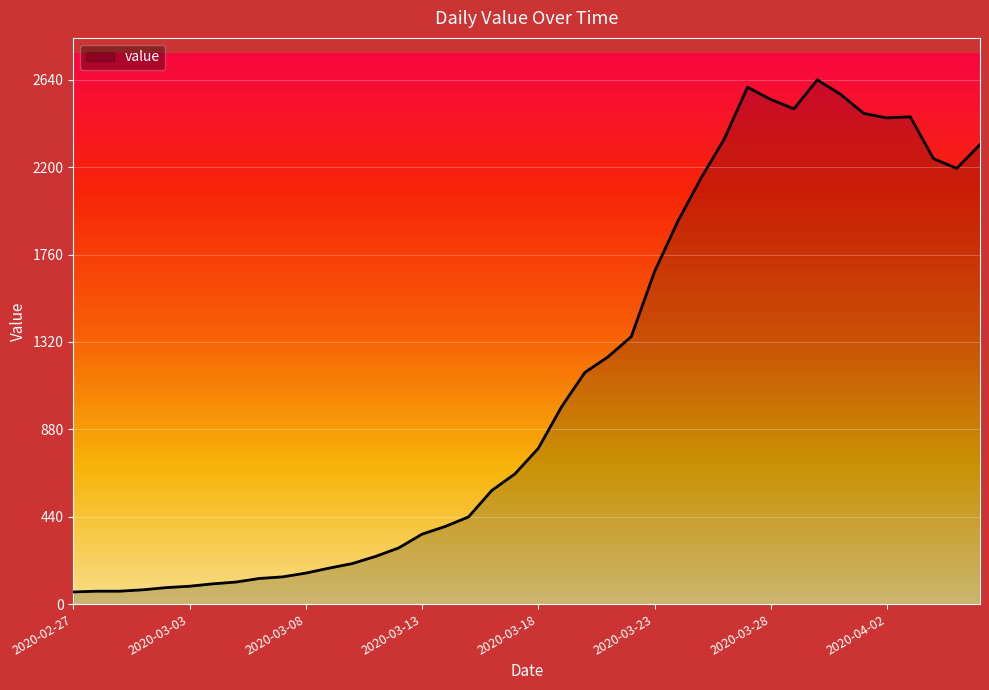

How many lines are shown in the chart?

1